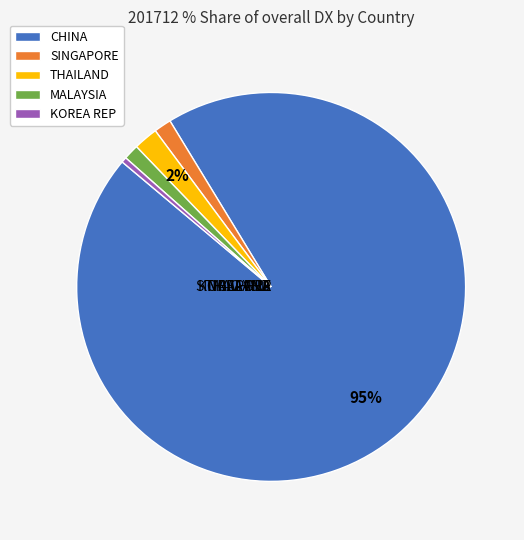

Which category has the smallest portion of the pie?

KOREA REP